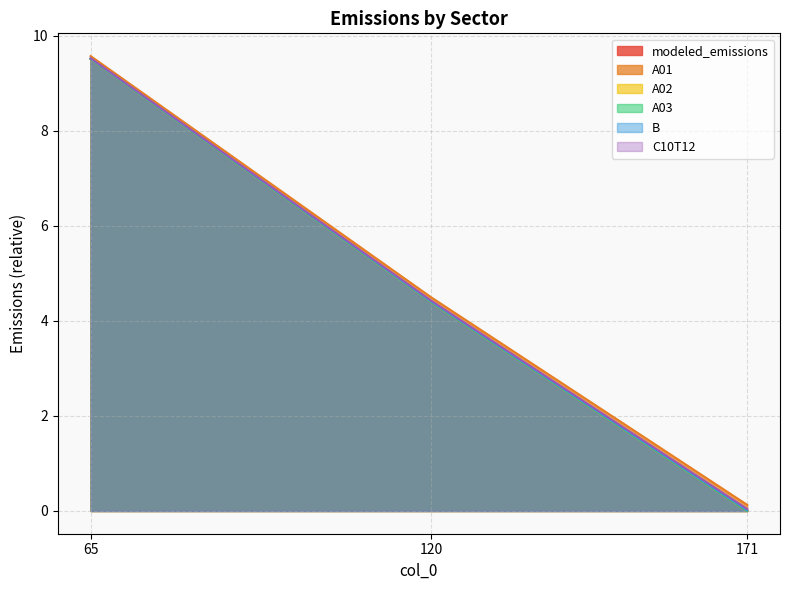

Reading right to left, list all the values displayed in this chart.

modeled_emissions: 171=0.0	120=4.4	65=9.5
A01: 171=0.1	120=4.5	65=9.6
A02: 171=0.0	120=4.4	65=9.5
A03: 171=0.0	120=4.4	65=9.5
B: 171=0.0	120=4.4	65=9.5
C10T12: 171=0.0	120=4.4	65=9.5